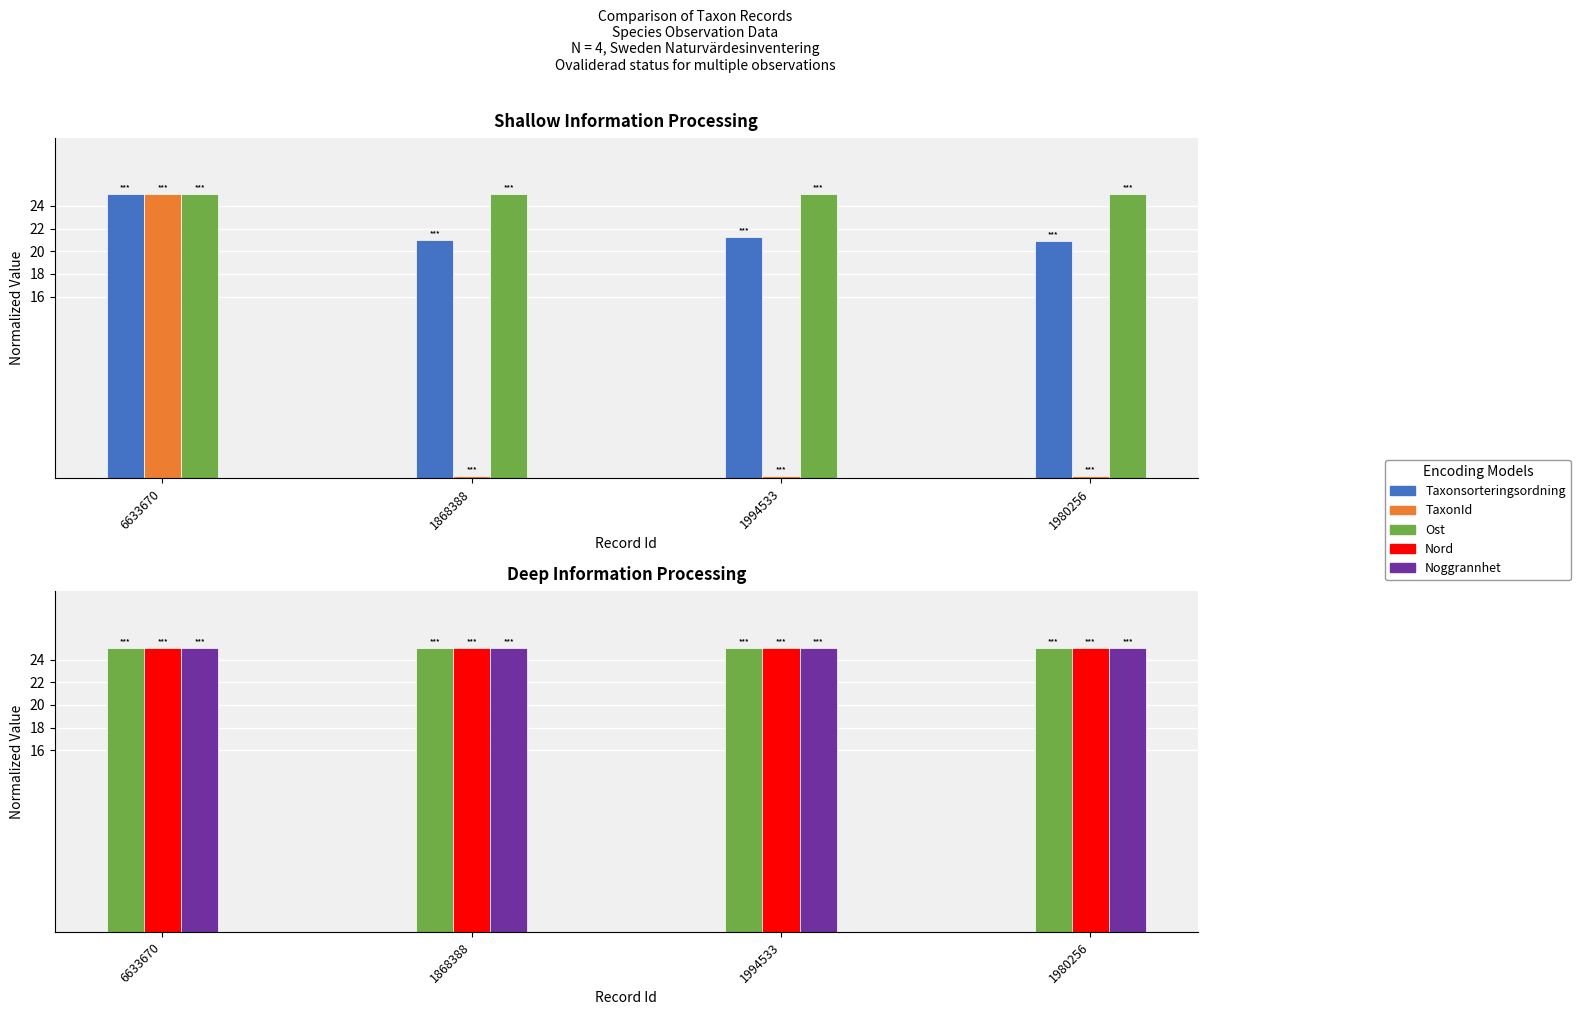

Reading left to right, transcribe all the data shown in this chart.

Taxonsorteringsordning: 6633670=25.0	1868388=20.9	1994533=21.2	1980256=20.9
TaxonId: 6633670=25.0	1868388=0.2	1994533=0.2	1980256=0.2
Ost: 6633670=25.0	1868388=25.0	1994533=25.0	1980256=25.0
Nord: 6633670=25.0	1868388=25.0	1994533=25.0	1980256=25.0
Noggrannhet: 6633670=25.0	1868388=25.0	1994533=25.0	1980256=25.0